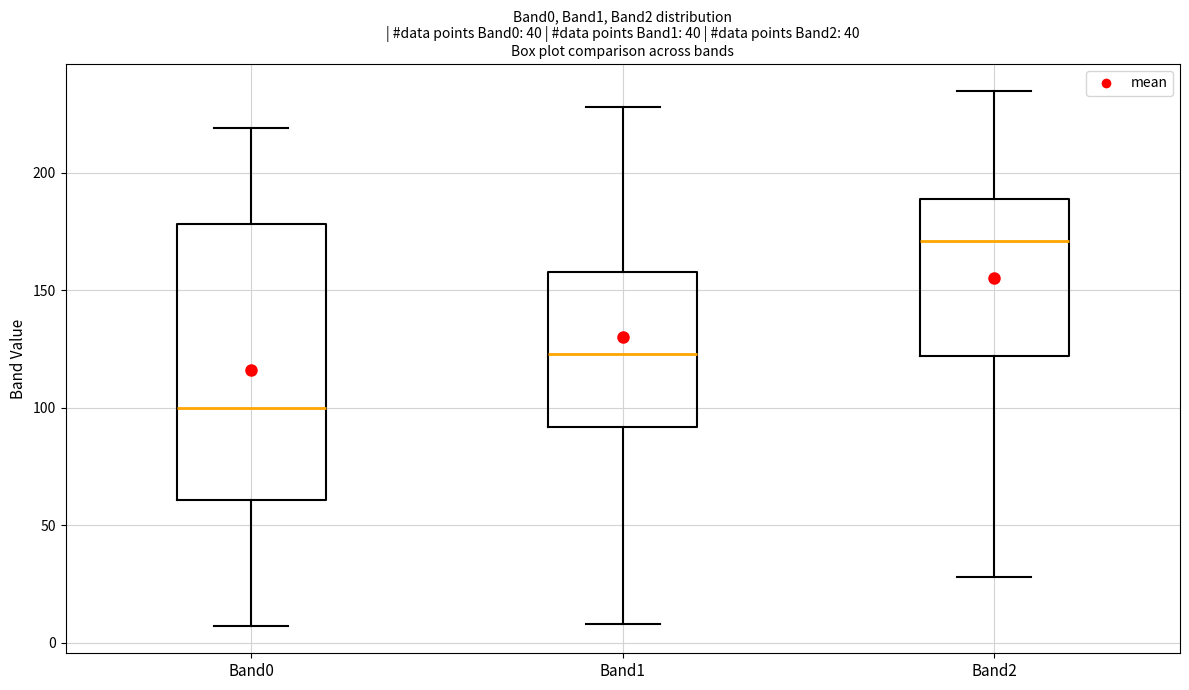

Which box has the highest median line?

Band2